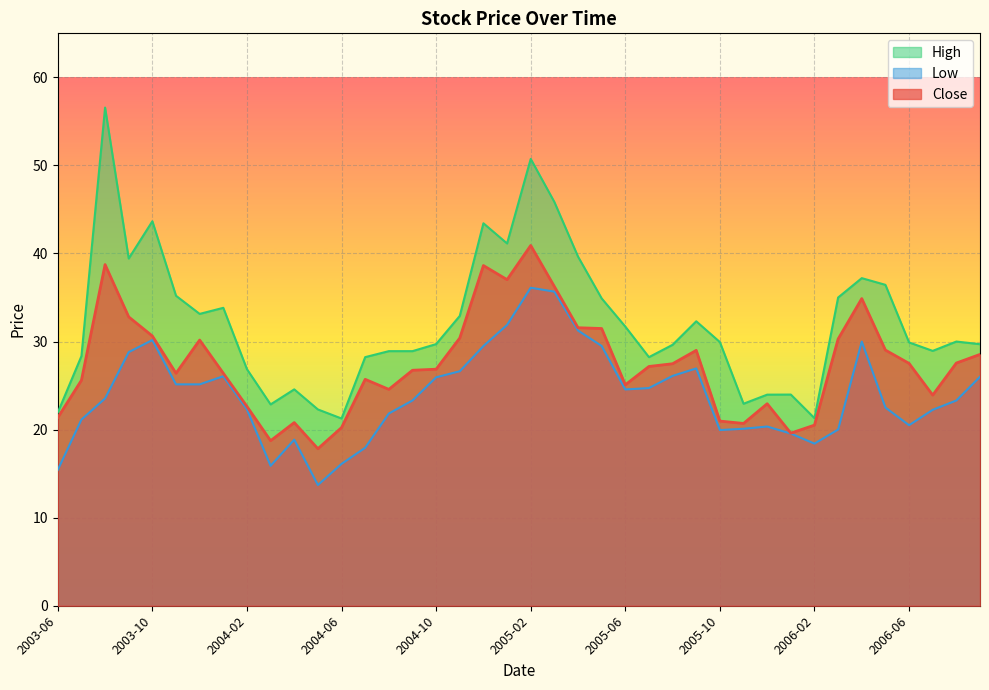

What is the label of the 9th point from the left?

2004-02